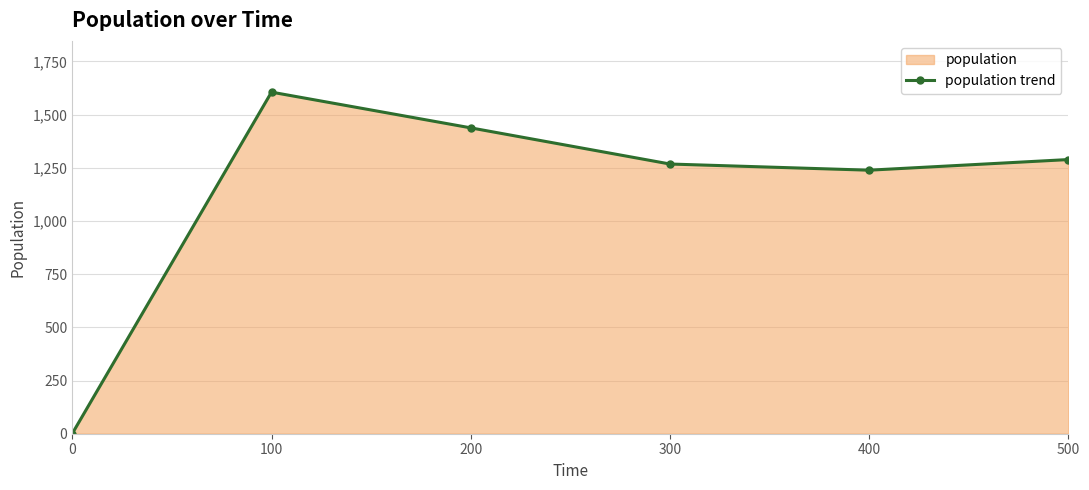

Rank the categories by value from highest to lowest.

100, 200, 500, 300, 400, 0